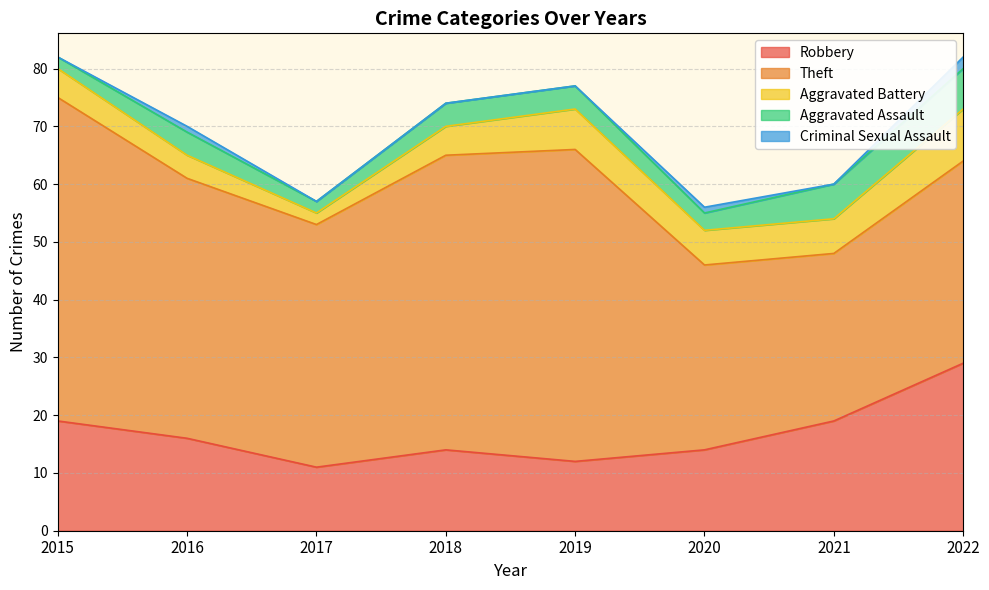

In Aggravated Battery, how many points are higher than both neighbors (excluding endpoints)?

1